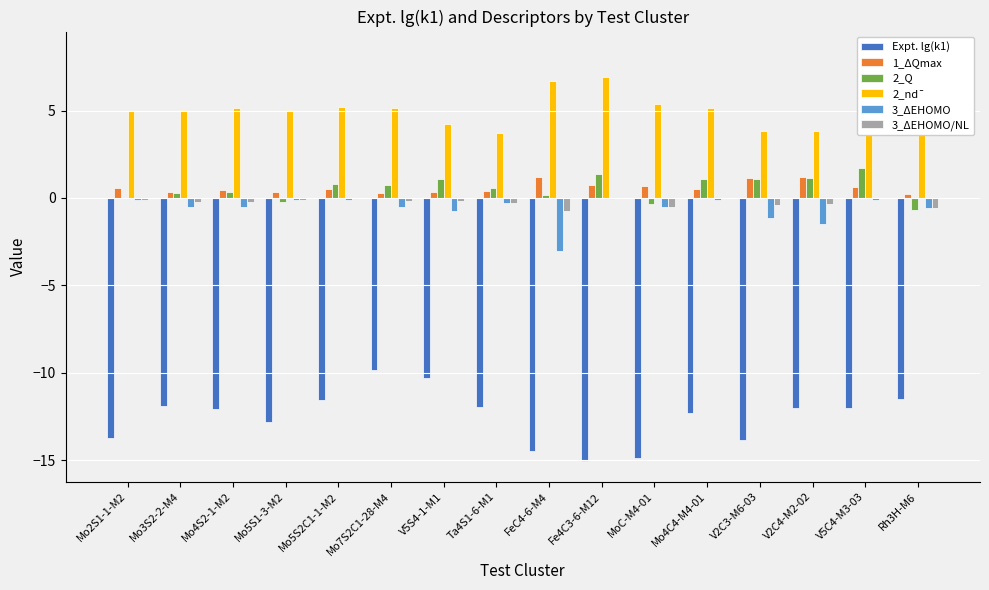

What is the difference between the 2_nd¯ values at MoC-M4-01 and Mo4C4-M4-01?

0.2